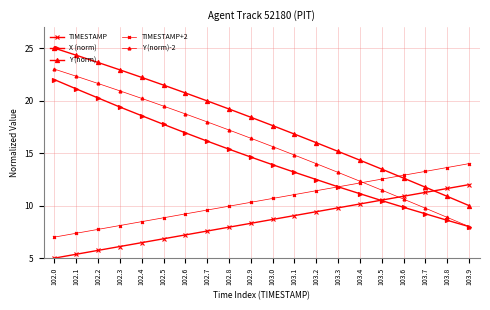

Does the chart have visible grid lines?

Yes